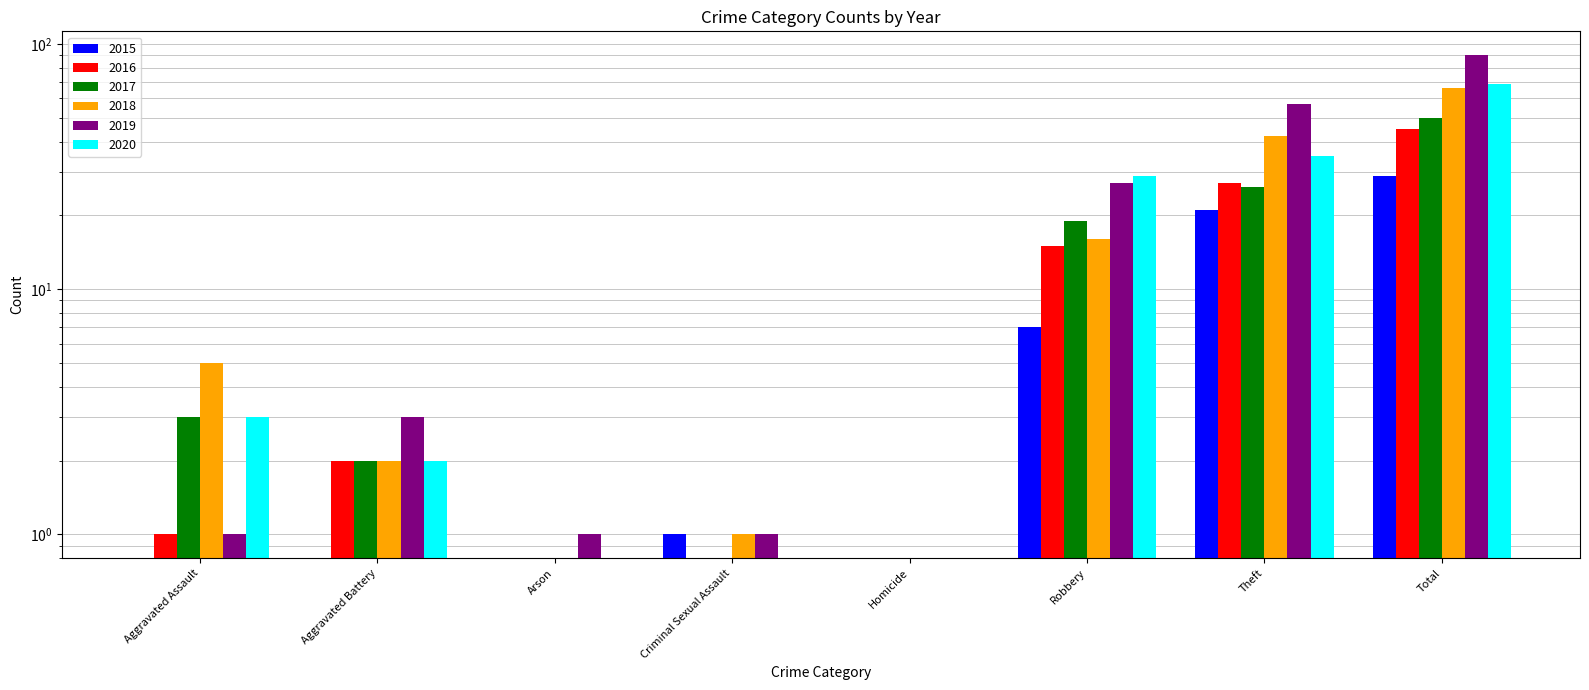

At which category is the sum across all series the highest?

Total